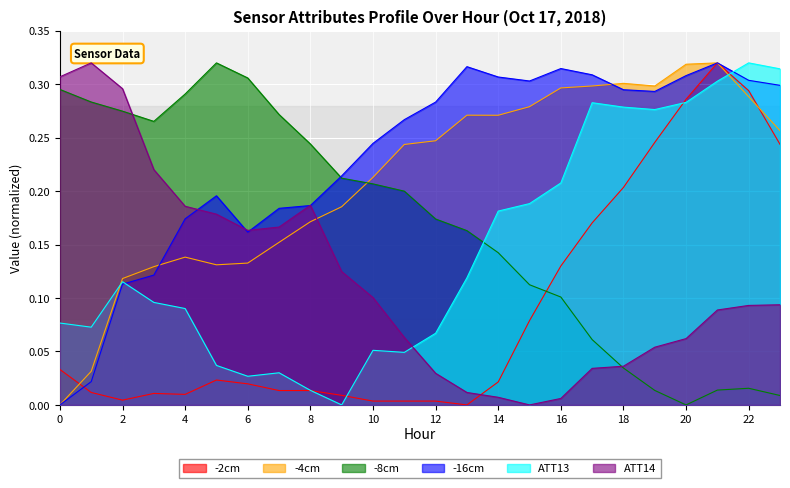

What is the value of the ATT14 point at the 10th from the left?

0.1